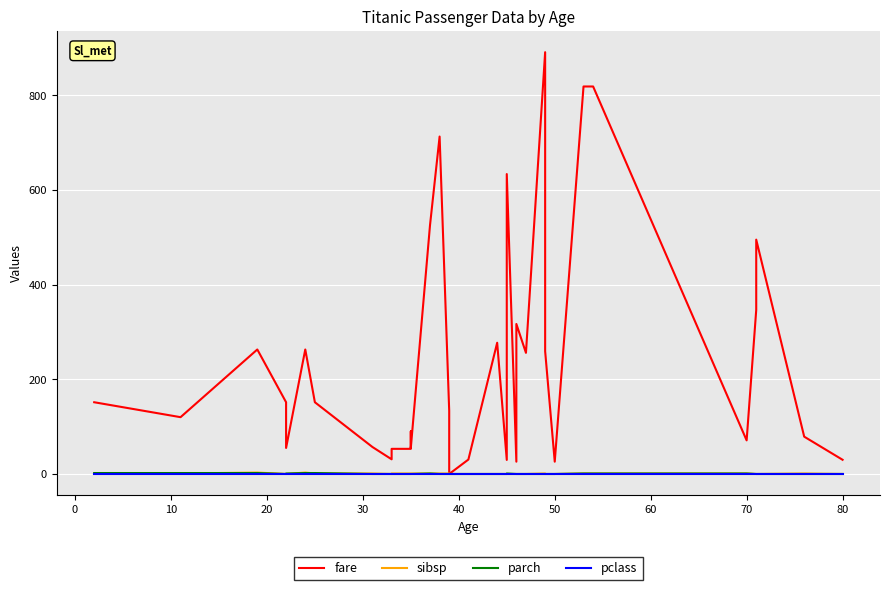

Reading left to right, transcribe all the data shown in this chart.

fare: 151.6	120.0	263.0	151.6	55.0	263.0	151.6	57.0	31.0	53.1	53.1	83.5	83.5	90.0	55.0	525.5	712.8	133.7	133.7	0.0	30.5	30.5	277.2	29.7	633.6	26.0	316.8	255.9	891.0	259.3	26.0	818.6	818.6	71.0	346.5	495.0	78.8	30.0
sibsp: 1.0	1.0	3.0	0.0	0.0	3.0	1.0	1.0	0.0	1.0	1.0	1.0	1.0	1.0	1.0	1.0	1.0	1.0	1.0	0.0	0.0	0.0	0.0	0.0	0.0	0.0	0.0	0.0	1.0	0.0	0.0	1.0	1.0	1.0	0.0	0.0	1.0	0.0
parch: 2.0	2.0	2.0	0.0	1.0	2.0	2.0	0.0	0.0	0.0	0.0	0.0	0.0	0.0	0.0	1.0	0.0	0.0	0.0	0.0	0.0	0.0	0.0	0.0	1.0	0.0	0.0	0.0	0.0	0.0	0.0	1.0	1.0	1.0	0.0	0.0	0.0	0.0
pclass: 1.0	1.0	1.0	1.0	1.0	1.0	1.0	1.0	1.0	1.0	1.0	1.0	1.0	1.0	1.0	1.0	1.0	1.0	1.0	1.0	1.0	1.0	1.0	1.0	1.0	1.0	1.0	1.0	1.0	1.0	1.0	1.0	1.0	1.0	1.0	1.0	1.0	1.0